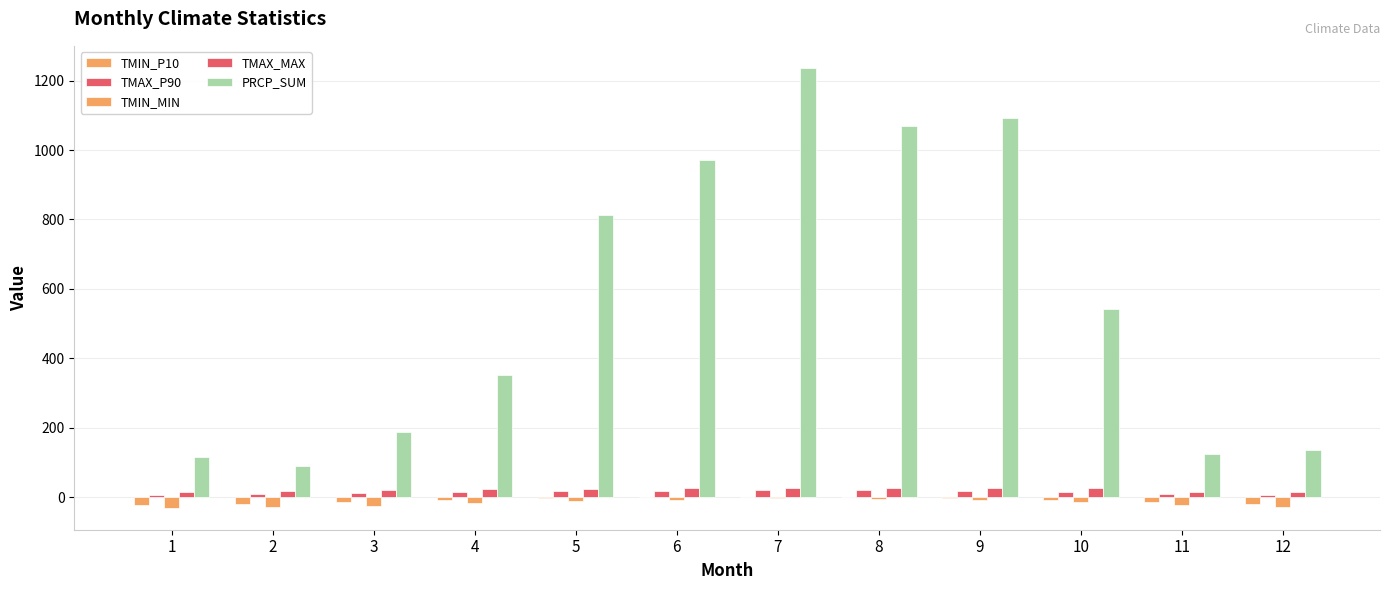

Does the chart contain stacked bars?

No